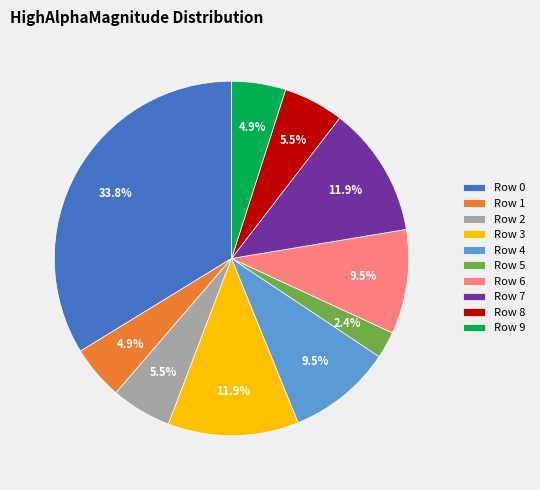

Is Row 5 the majority of the pie?

No